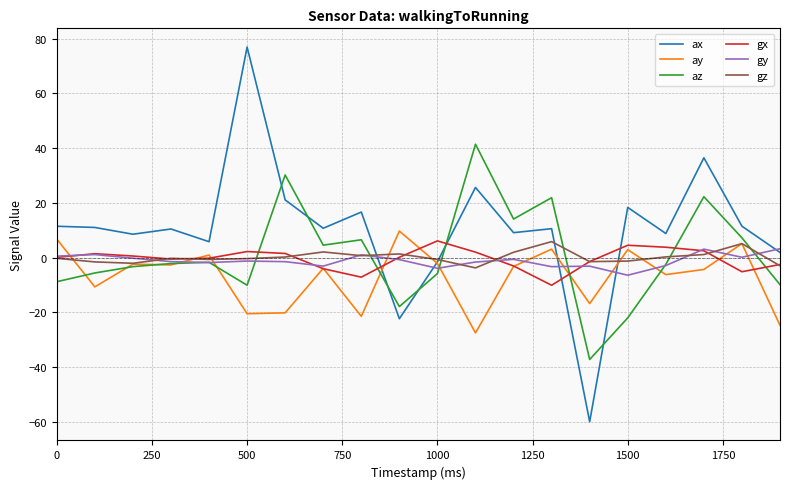

Which series has the widest spread of values?

ax